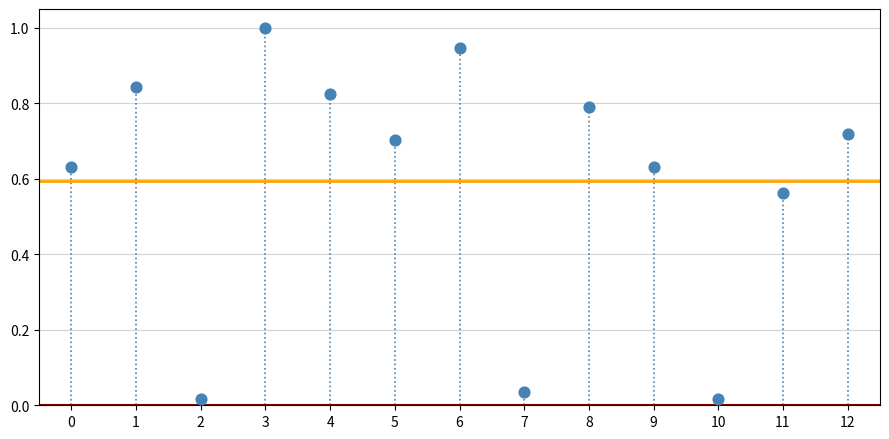

What is the range of Y values (max minus min)?

1.0